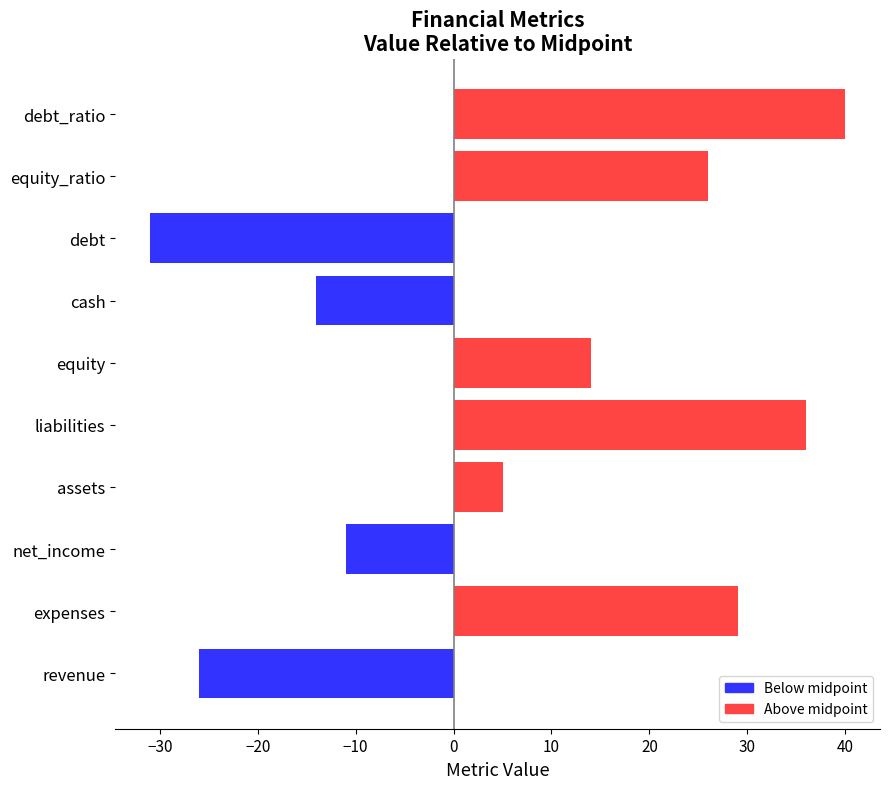

True or false: the data shows 26 at equity_ratio.

True